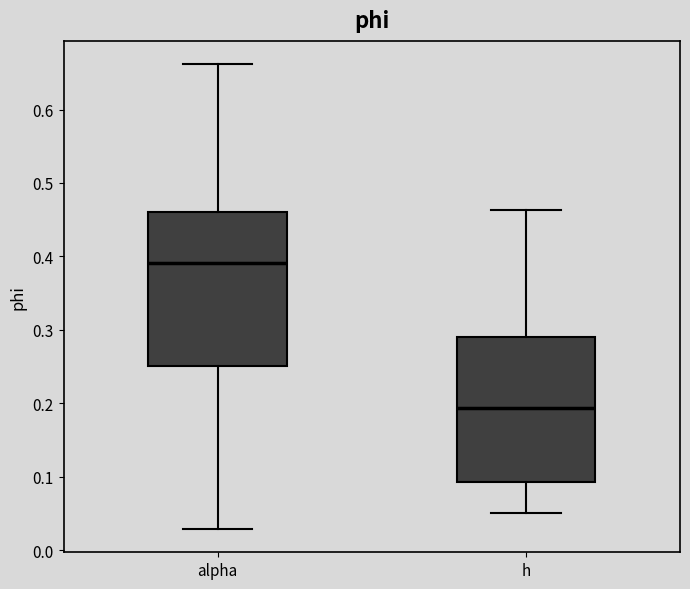

Where does the upper whisker of the box for alpha end on the y-axis? The values are not printed on the chart, so give them approximately, as read against the axis.

0.66